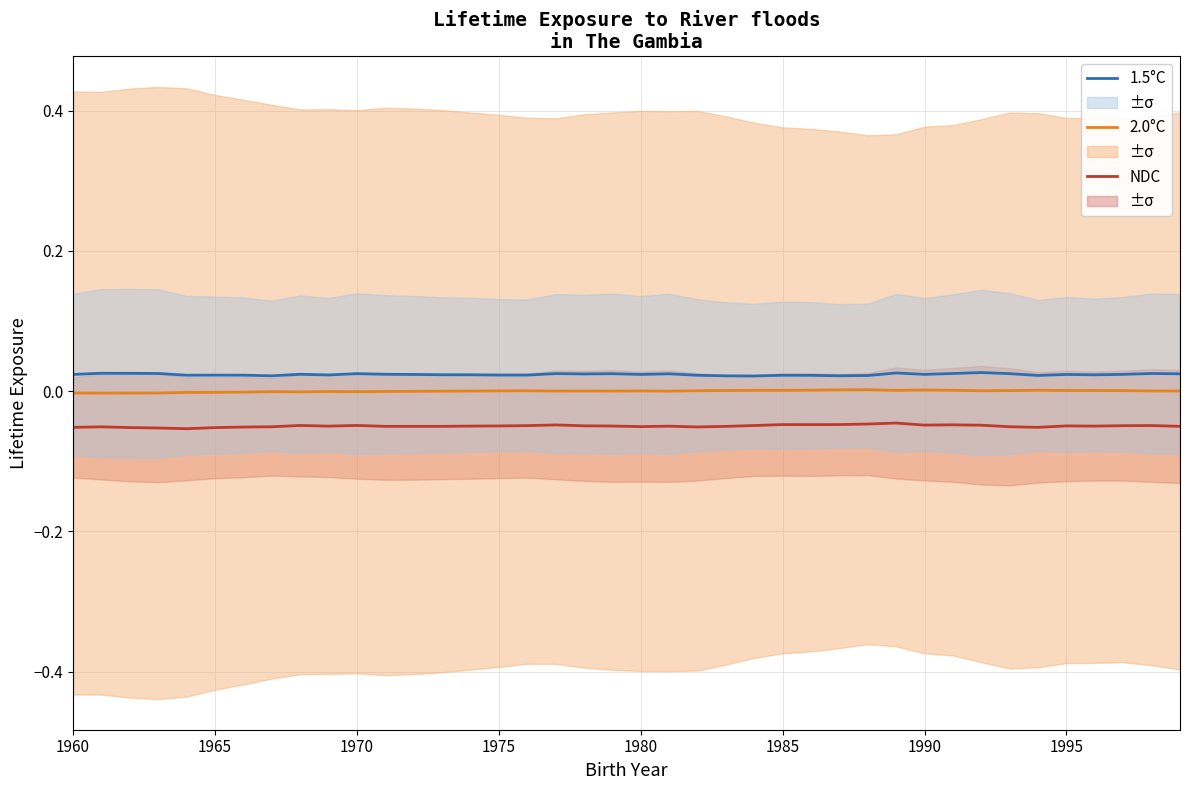

Where is the first local maximum for 2.0°C?

1995